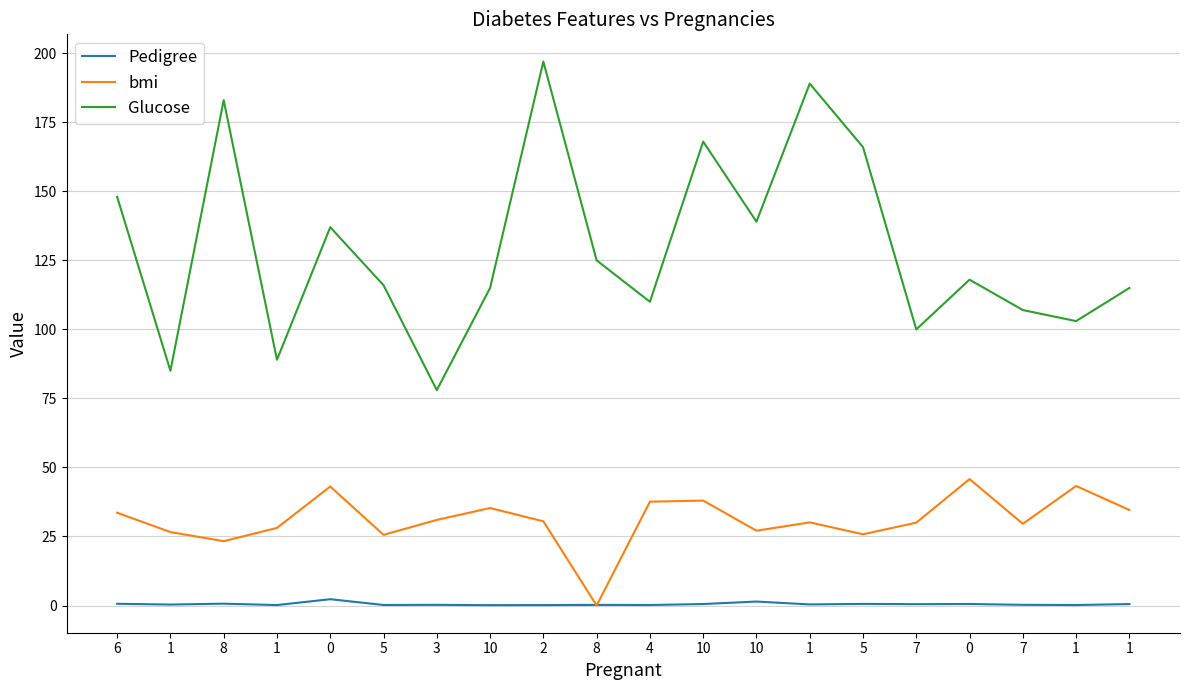

Does the chart display data point markers on the line(s)?

No